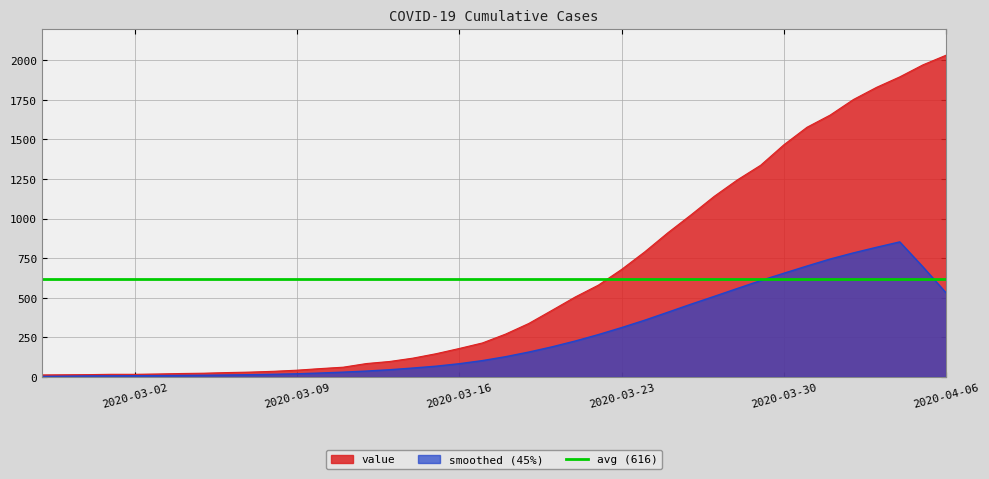

Rank the categories by value from lowest to highest.

2020-02-27, 2020-02-28, 2020-02-29, 2020-03-01, 2020-03-02, 2020-03-03, 2020-03-04, 2020-03-05, 2020-03-06, 2020-03-07, 2020-03-08, 2020-03-09, 2020-03-10, 2020-03-11, 2020-03-12, 2020-03-13, 2020-03-14, 2020-03-15, 2020-03-16, 2020-03-17, 2020-03-18, 2020-03-19, 2020-03-20, 2020-03-21, 2020-03-22, 2020-03-23, 2020-03-24, 2020-03-25, 2020-03-26, 2020-03-27, 2020-03-28, 2020-03-29, 2020-03-30, 2020-03-31, 2020-04-01, 2020-04-02, 2020-04-03, 2020-04-04, 2020-04-05, 2020-04-06